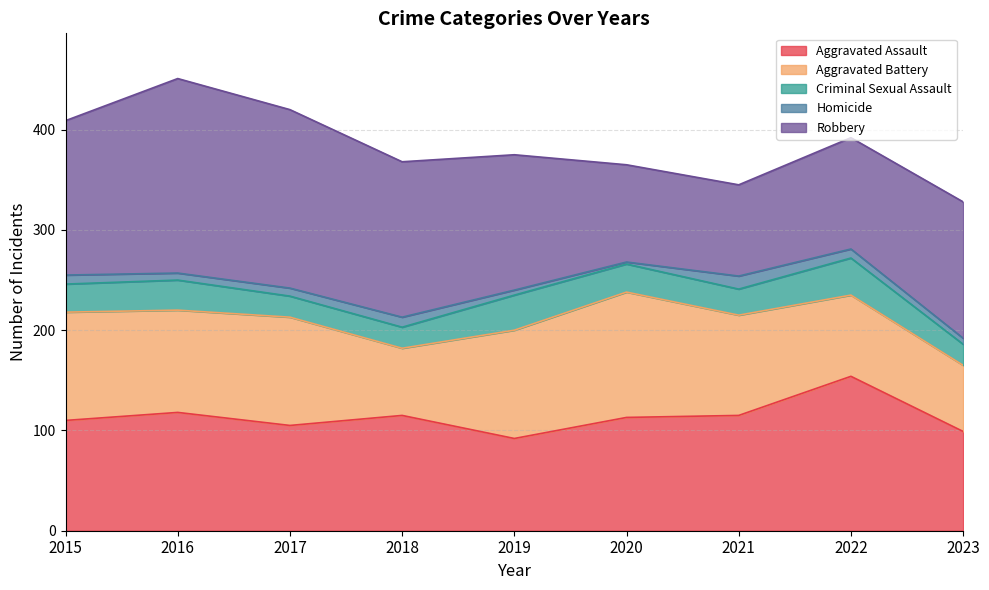

What is the sum of all Aggravated Assault values?

1021